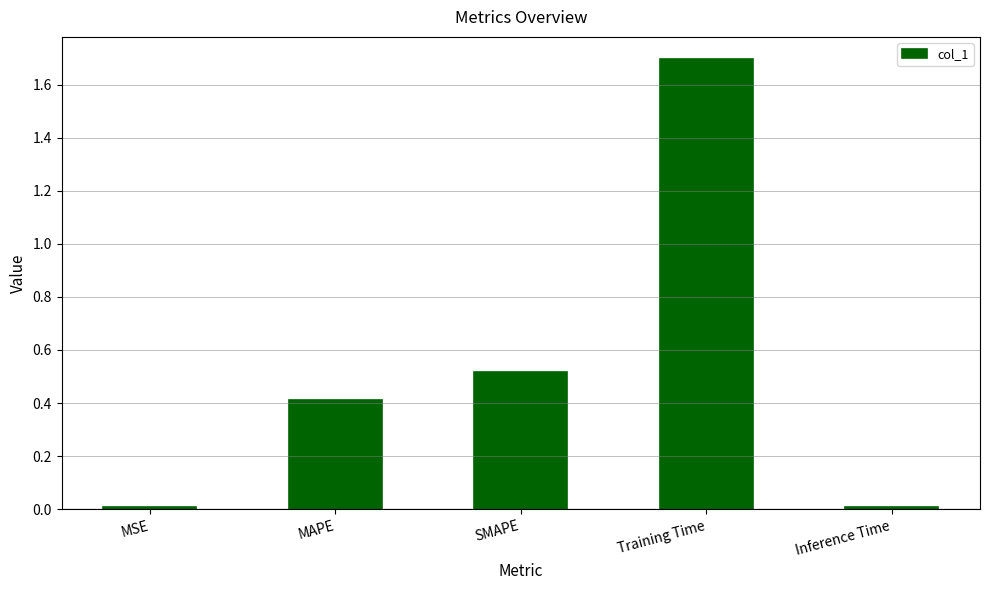

What is the difference between the values at Training Time and SMAPE?

1.2